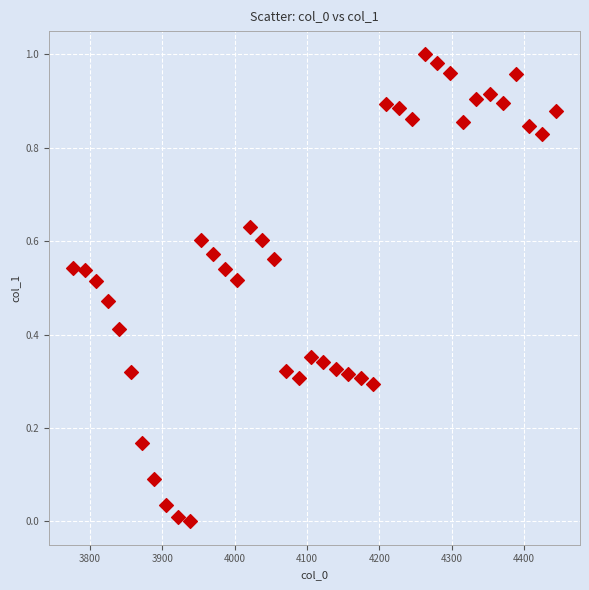

What is the range of X values (max minus min)?

667.4